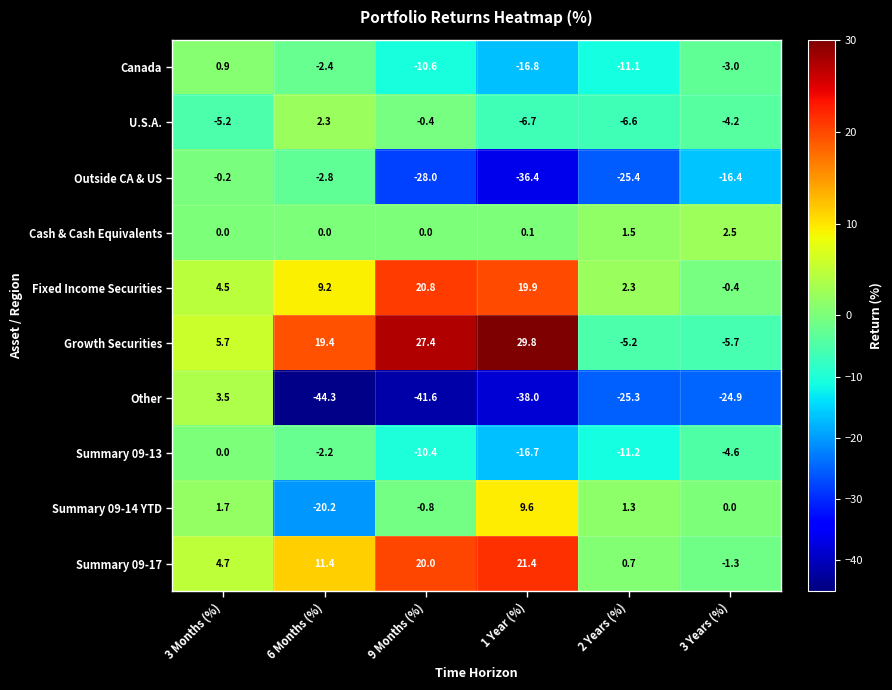

Rank the categories by Summary 09-17 value from highest to lowest.

1 Year (%), 9 Months (%), 6 Months (%), 3 Months (%), 2 Years (%), 3 Years (%)